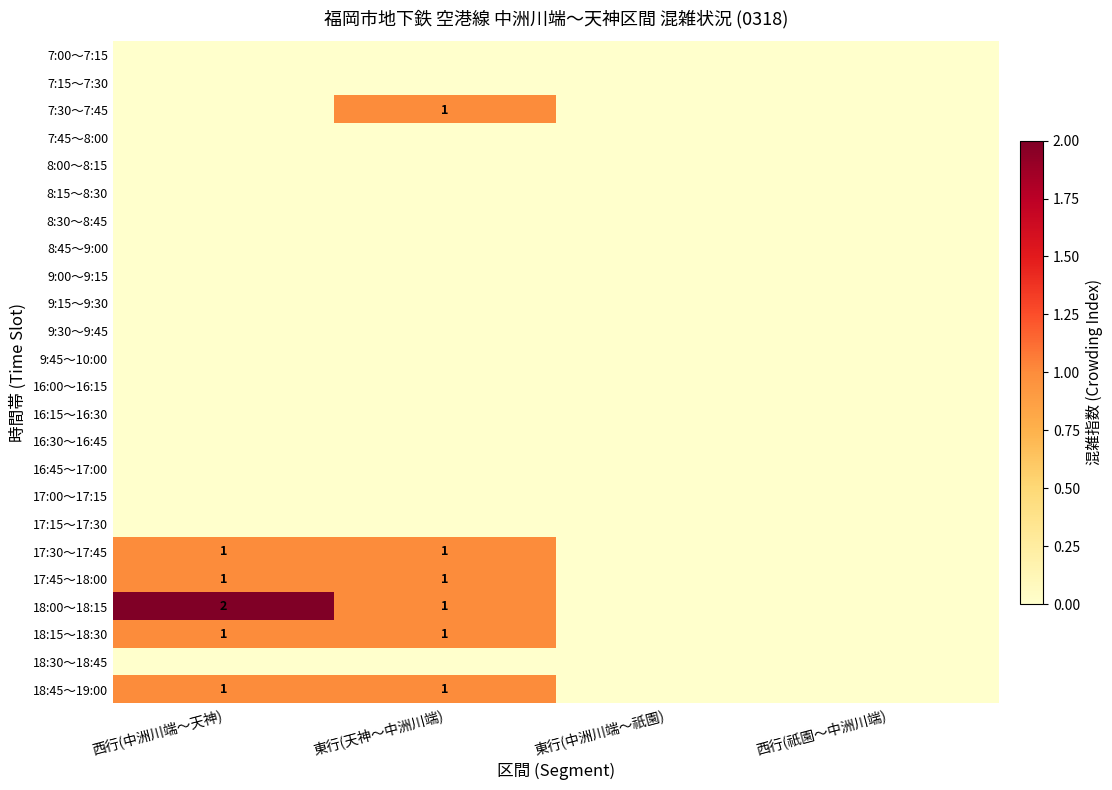

Is it true that 18:15～18:30 equals 0 at 西行(中洲川端～天神)?

False